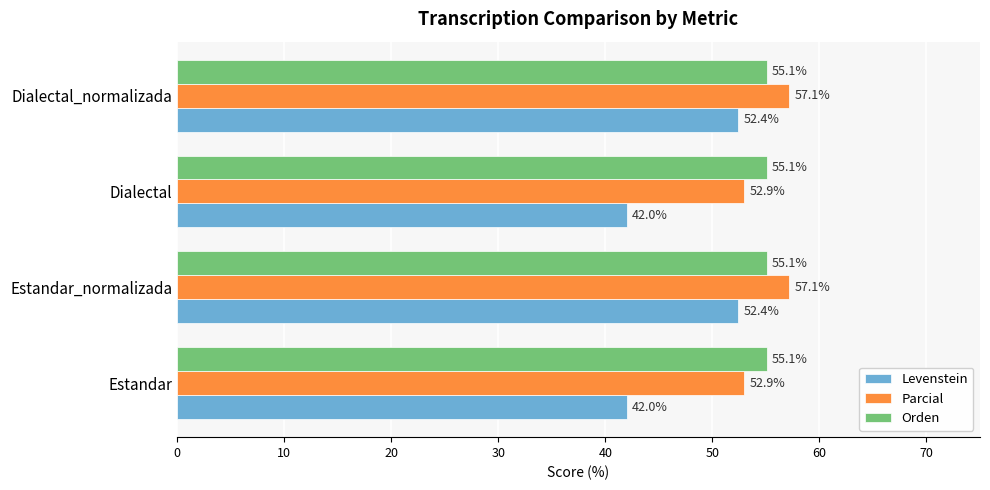

True or false: Orden has a value of 55.1 at Estandar.

True